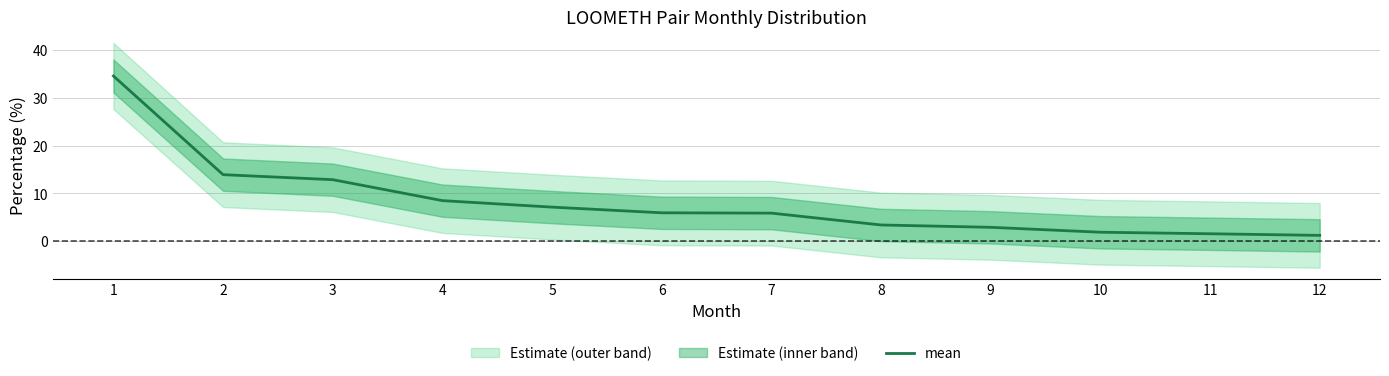

What is the value of the 5th point from the left?

7.1